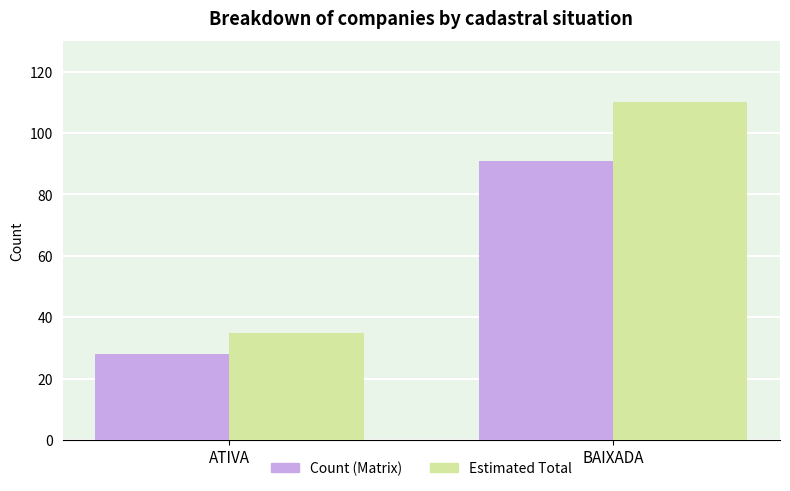

What are all the series names shown in the legend?

Count (Matrix), Estimated Total